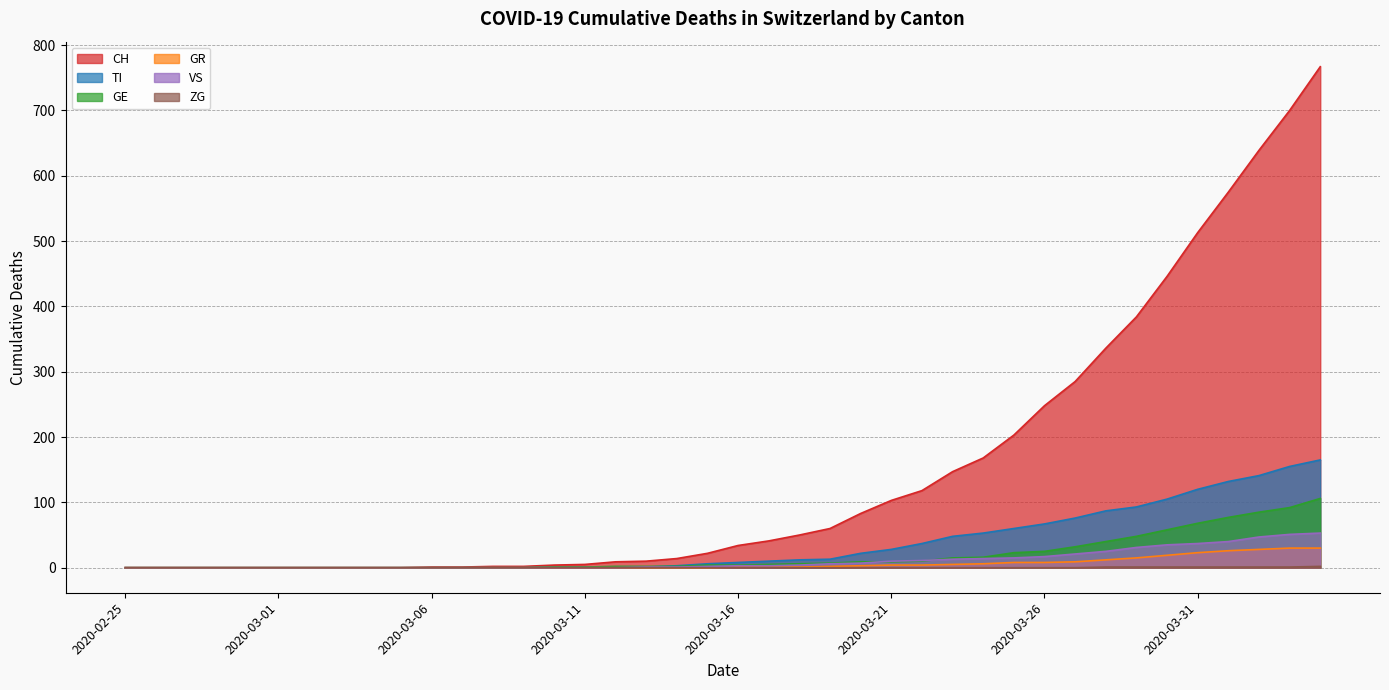

Does the chart have visible grid lines?

Yes